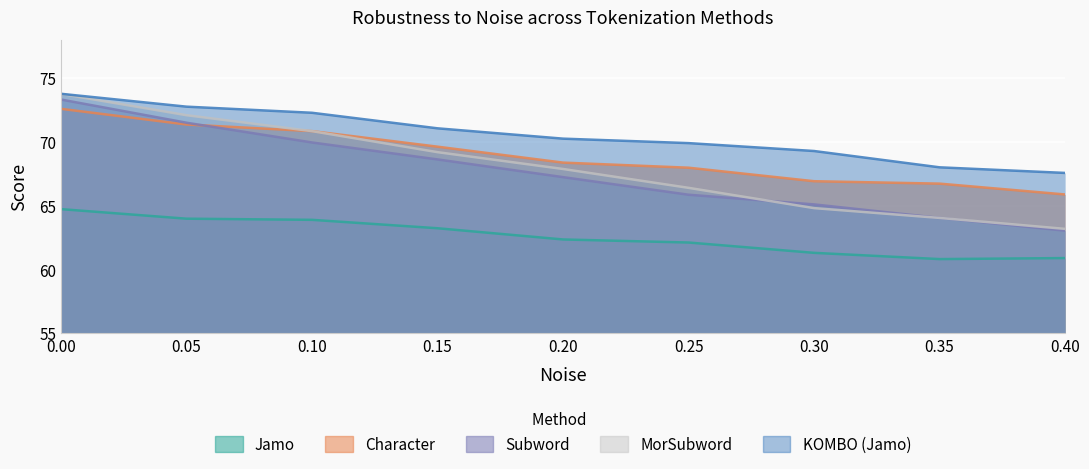

How many intersections are there between Subword and MorSubword?

1